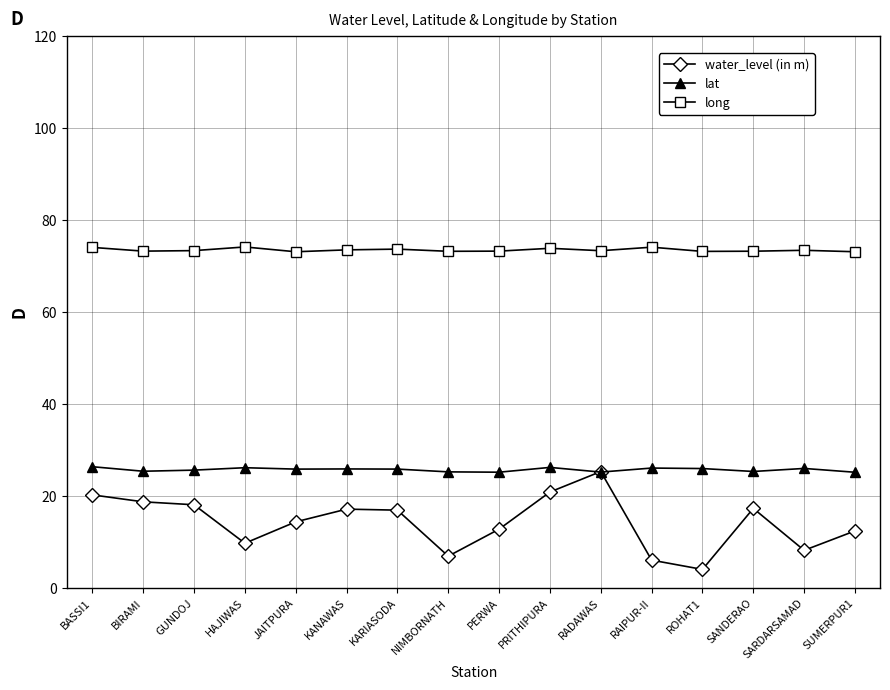

True or false: lat has more than 1 points higher than both neighbors.

True